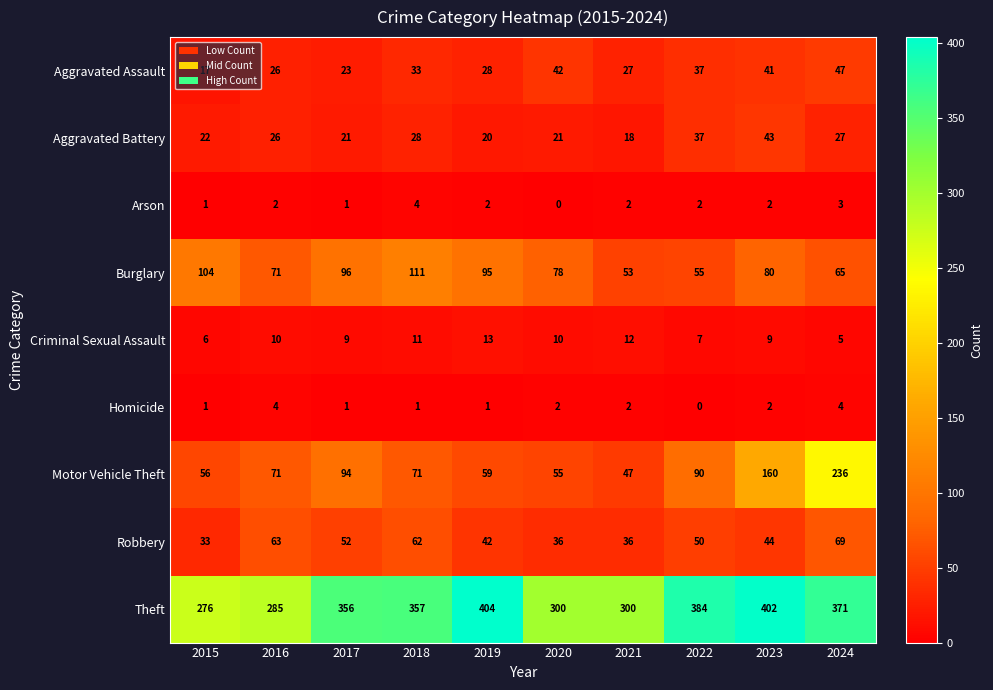

At which category is the sum across all series the highest?

2024